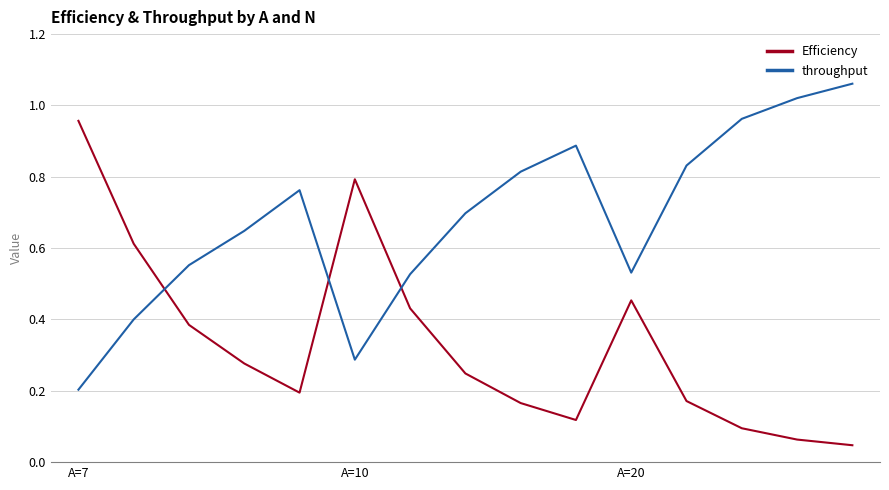

How many intersections are there between Efficiency and throughput?

3